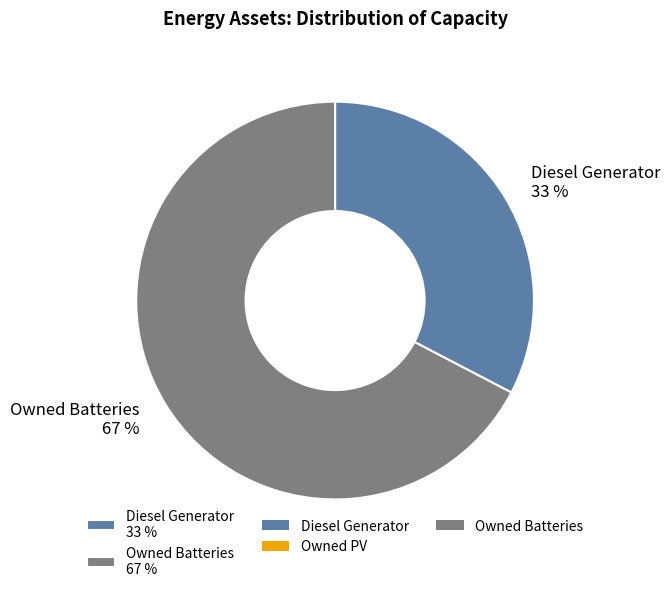

Between Owned Batteries 67 % and Diesel Generator 33 %, which is larger?

Owned Batteries 67 %